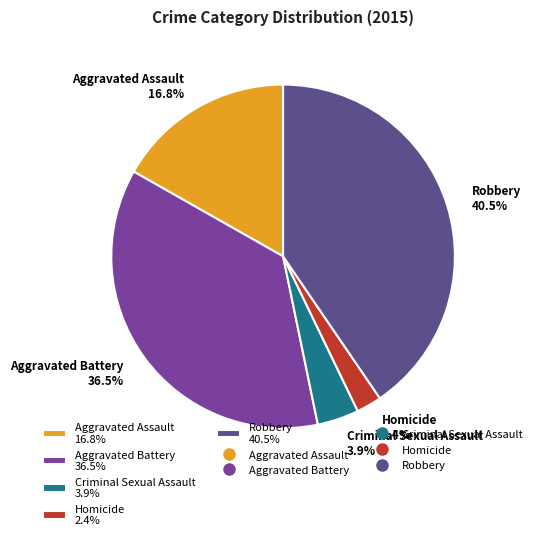

To the nearest percent, what is the average slice percentage?

20%